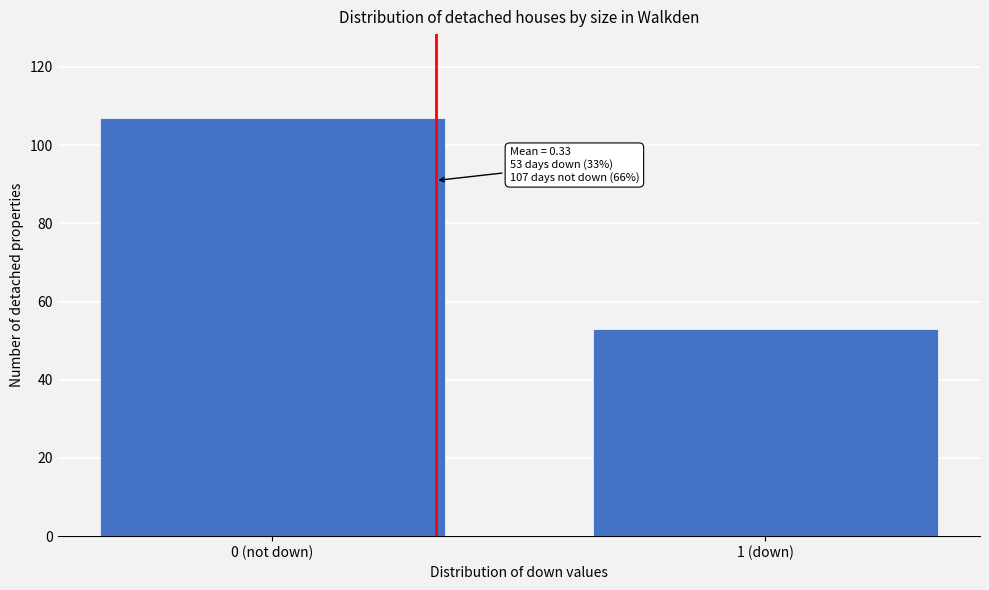

Reading left to right, list all the values displayed in this chart.

107	53